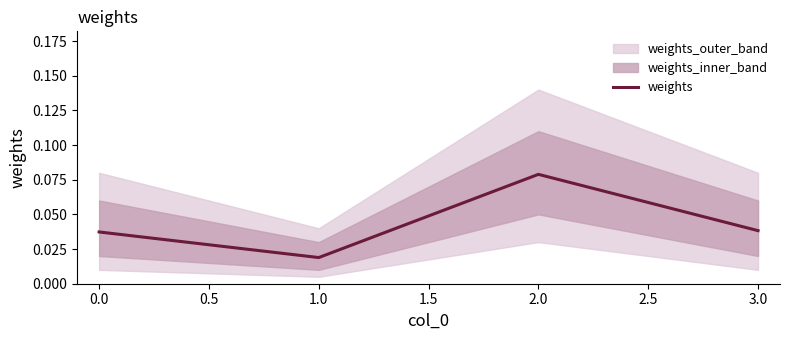

True or false: there are more than 1 points higher than both neighbors.

False